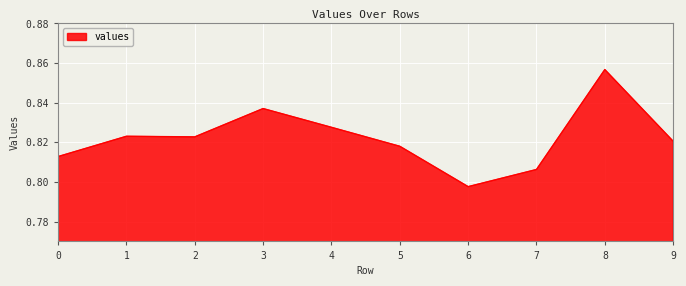

At which category does the chart reach its peak across all series?

8